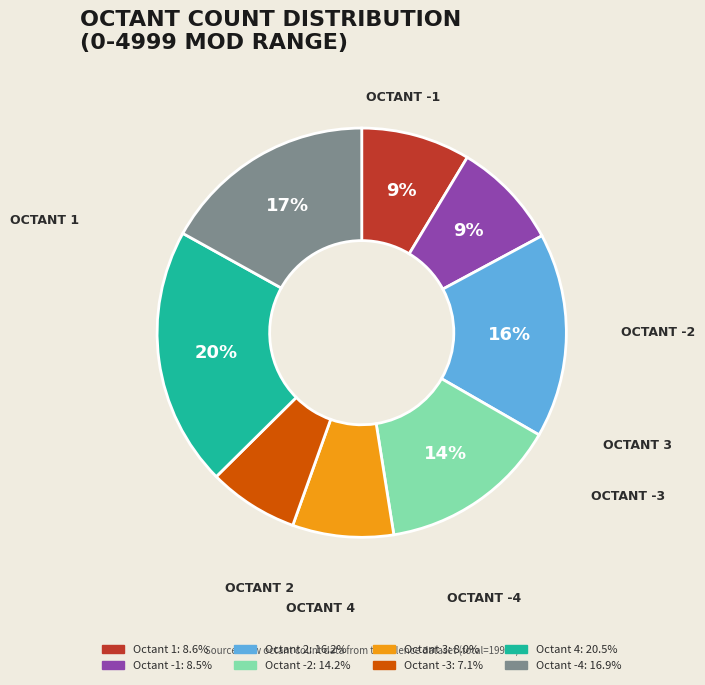

What percentage is the Octant 3 slice, to the nearest percent?

8%